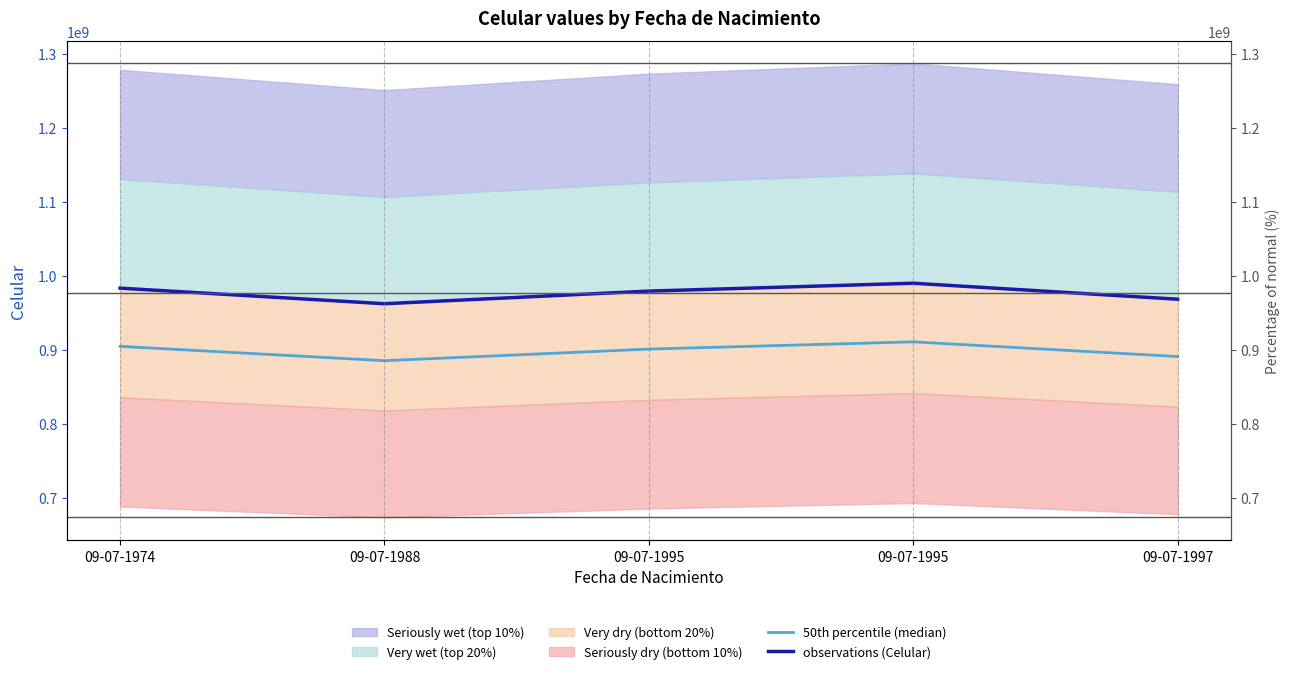

What is the average value of the 50th percentile (median) series?

898585921.6